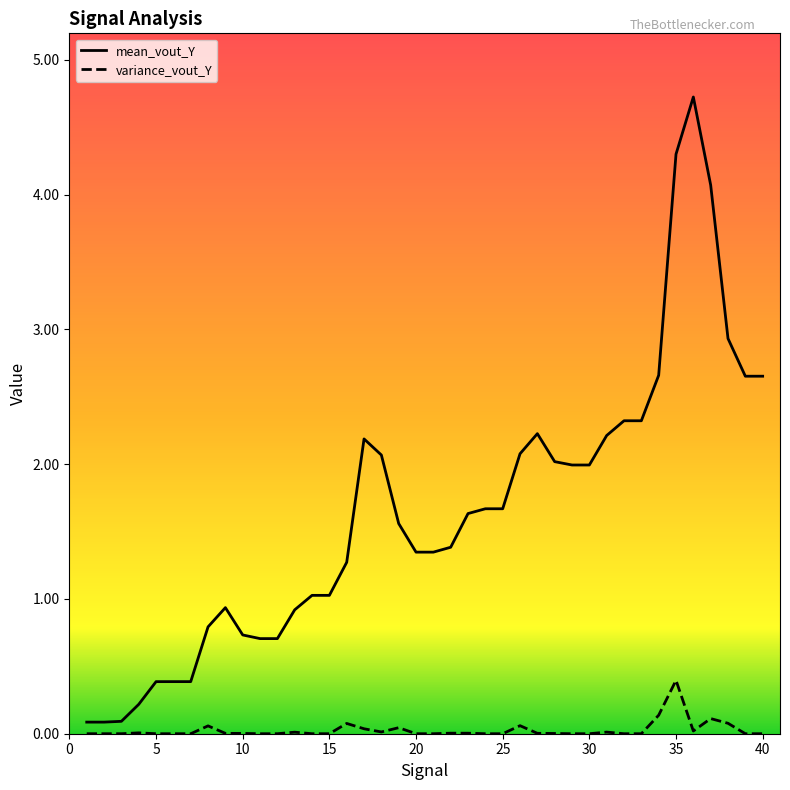

Which series has the widest spread of values?

mean_vout_Y